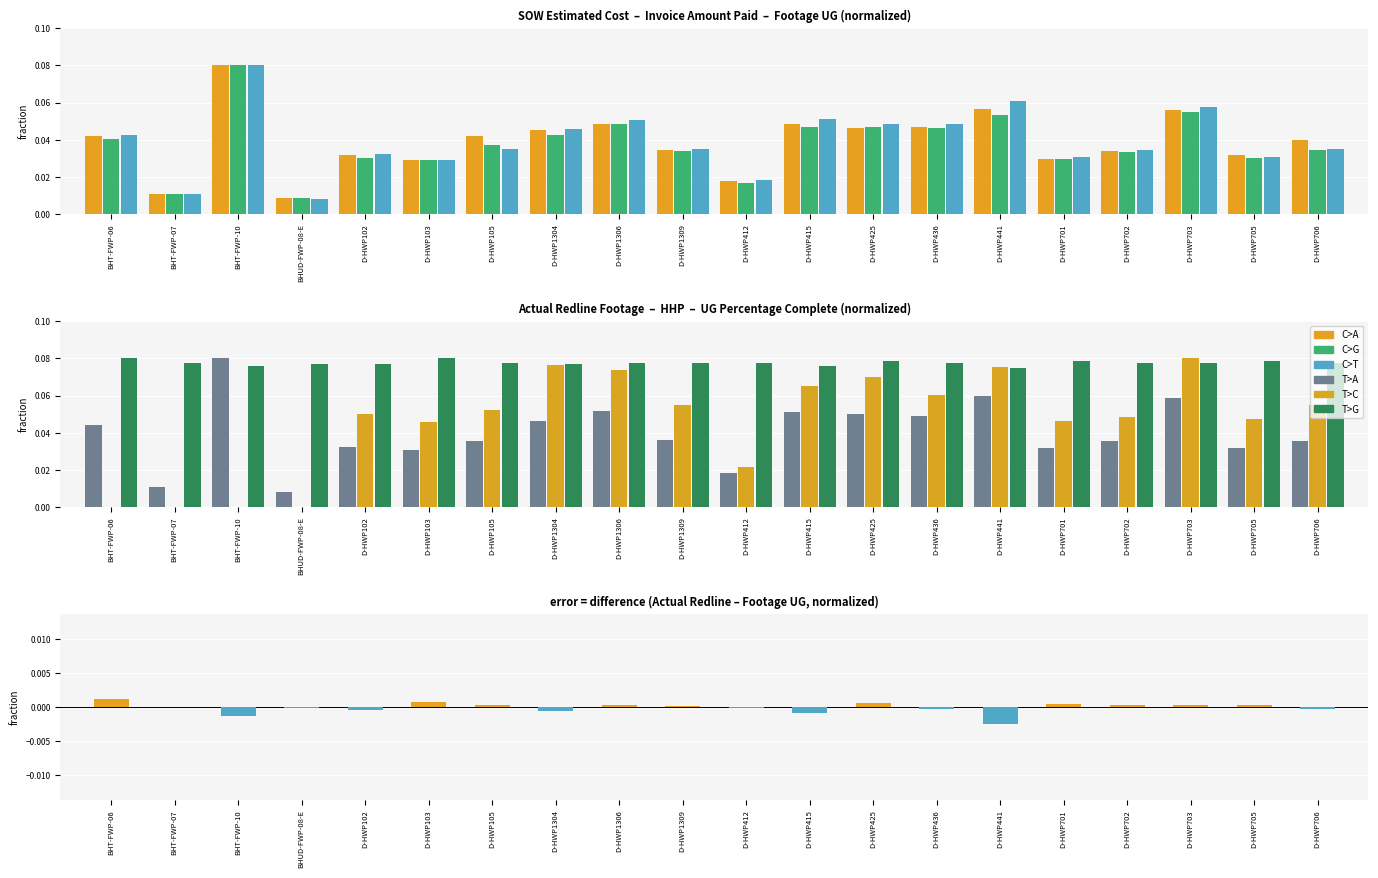

Between BHT-FWP-06 and D-HWP103, which is larger?

BHT-FWP-06